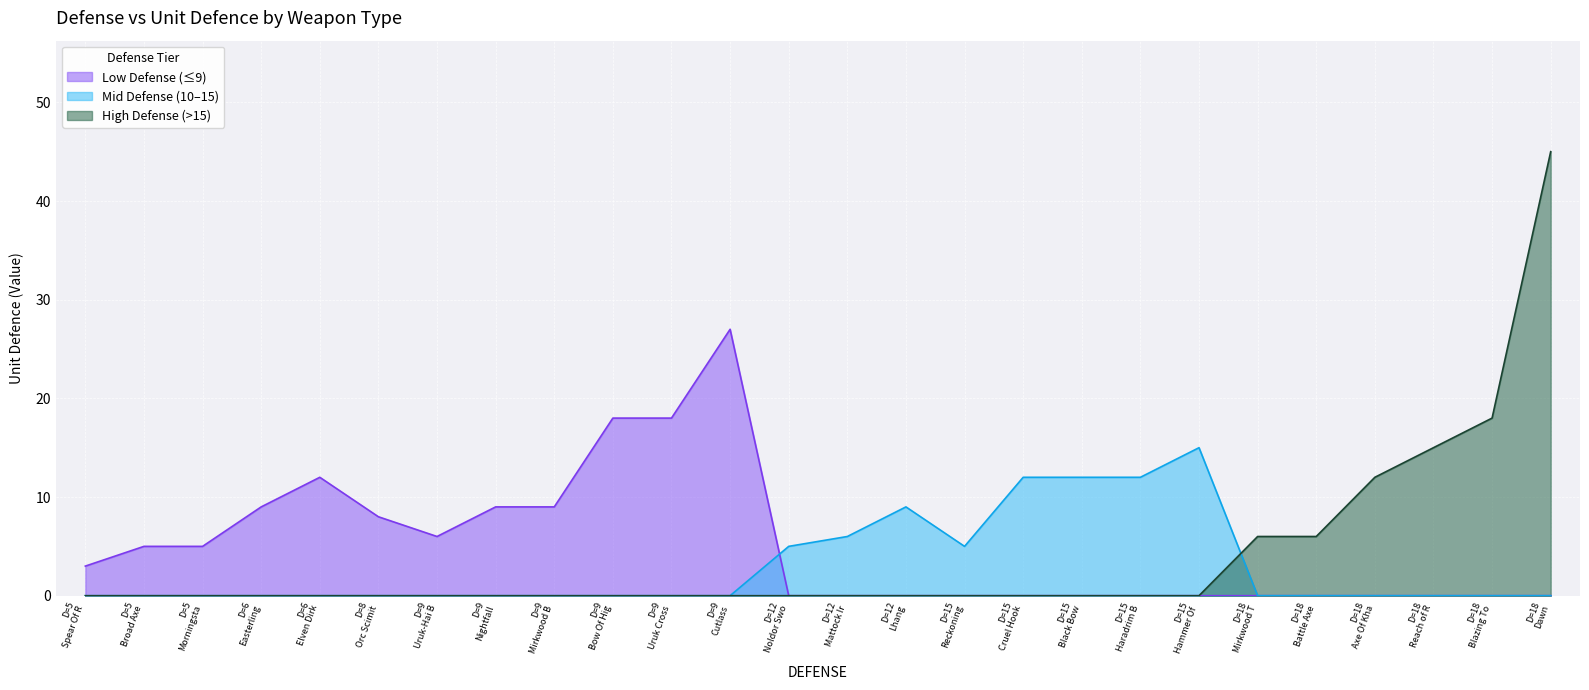

Rank the series by their maximum value, from highest to lowest.

High Defense (>15), Low Defense (≤9), Mid Defense (10–15)